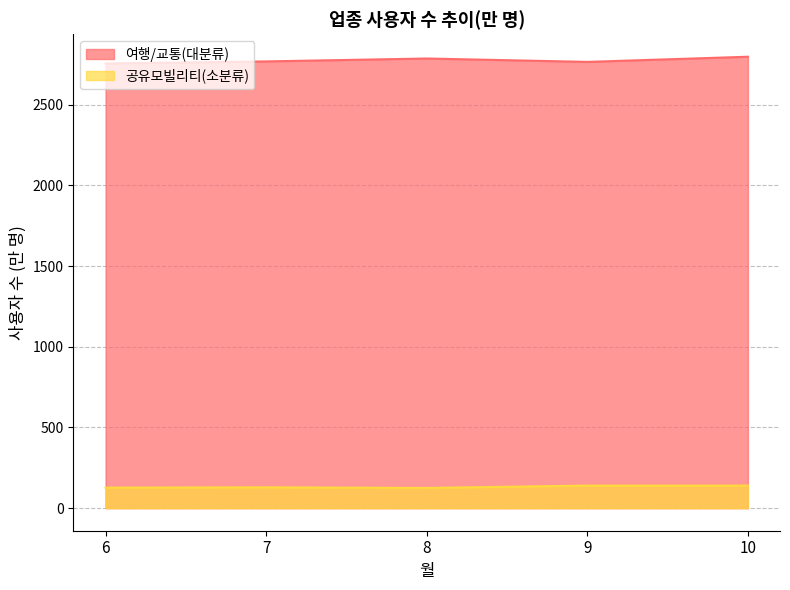

What is the sum of all 여행/교통(대분류) values?

13876